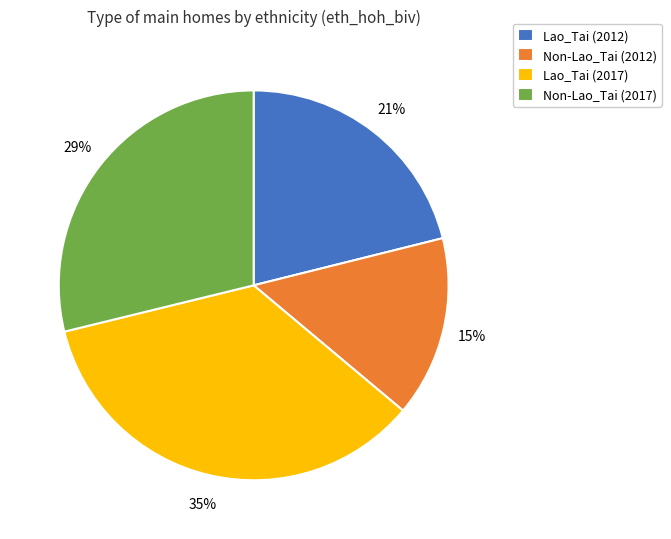

Is Non-Lao_Tai (2017) the majority of the pie?

No